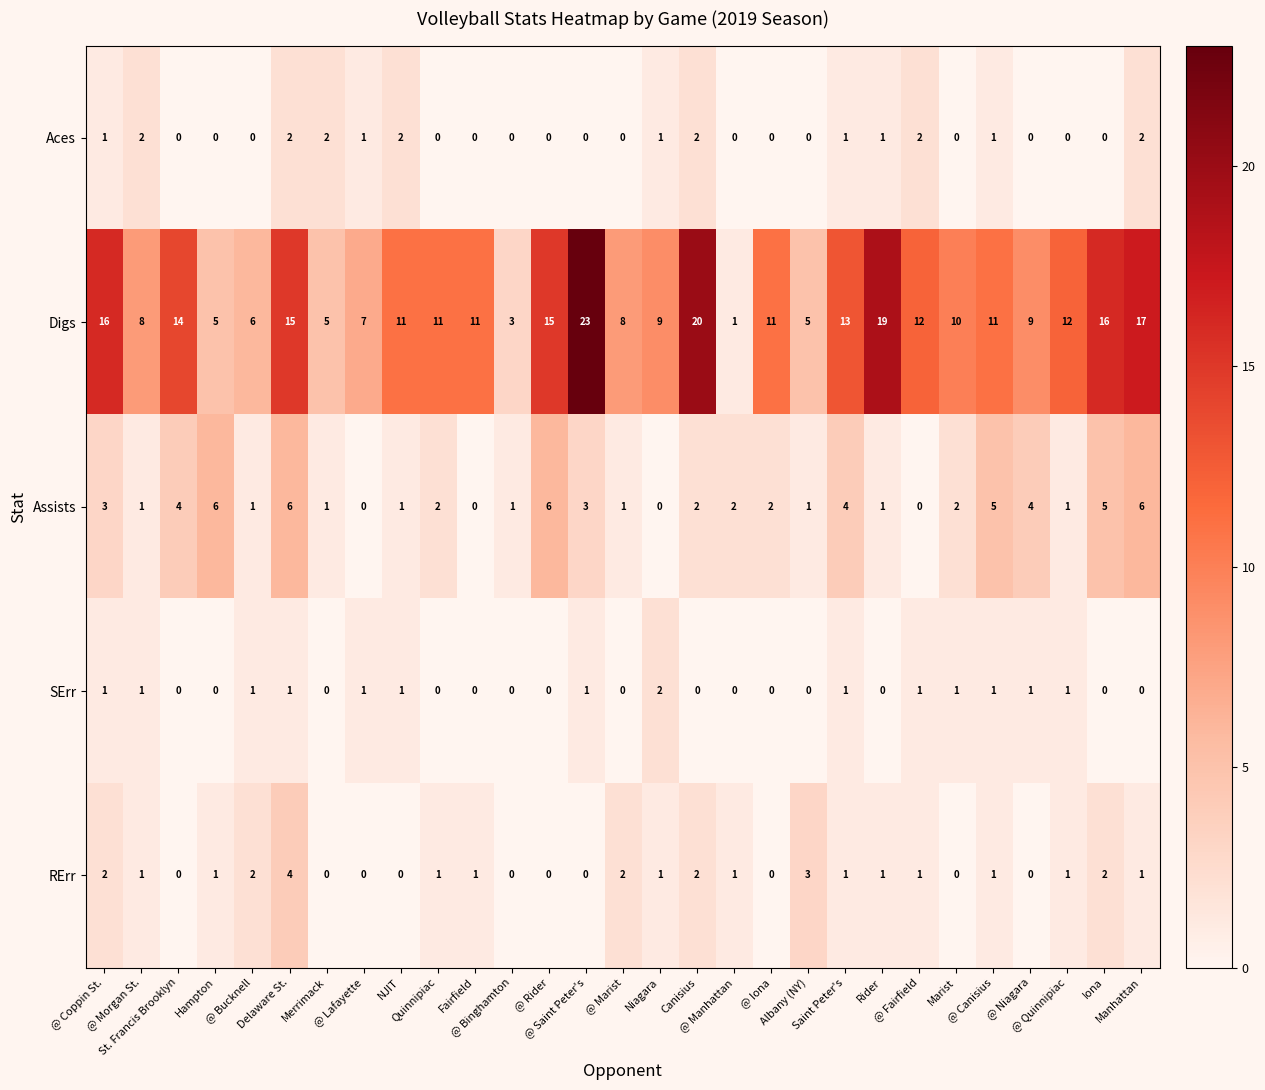

At which category is the sum across all series the highest?

Delaware St.